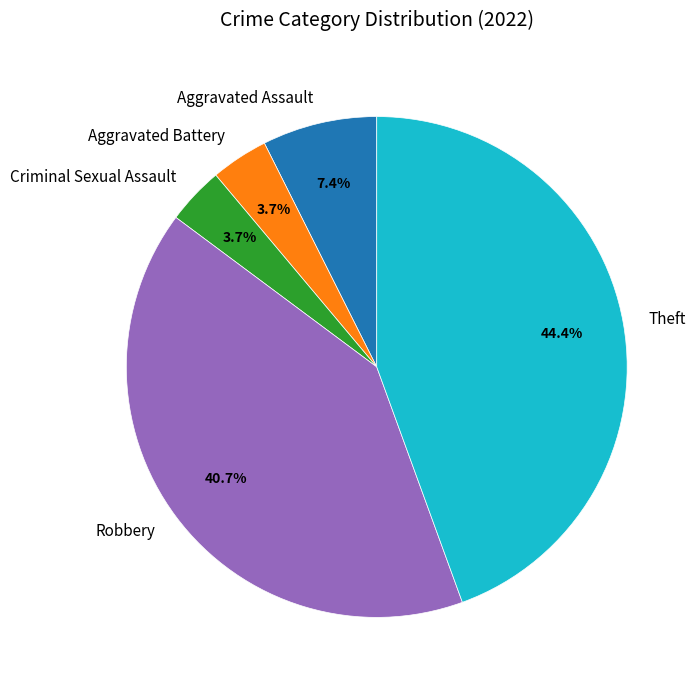

How many segments does this pie chart have?

5